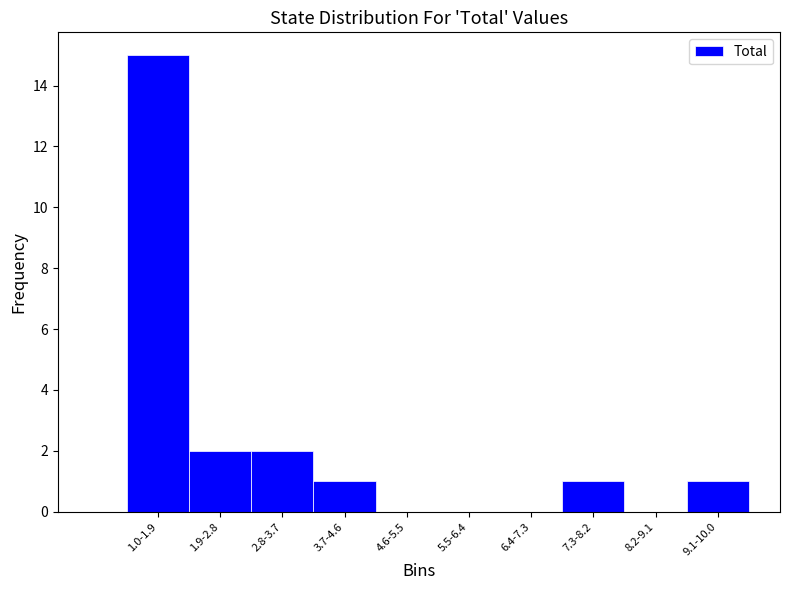

Reading left to right, extract all data points from this chart.

1.0-1.9=15	1.9-2.8=2	2.8-3.7=2	3.7-4.6=1	4.6-5.5=0	5.5-6.4=0	6.4-7.3=0	7.3-8.2=1	8.2-9.1=0	9.1-10.0=1